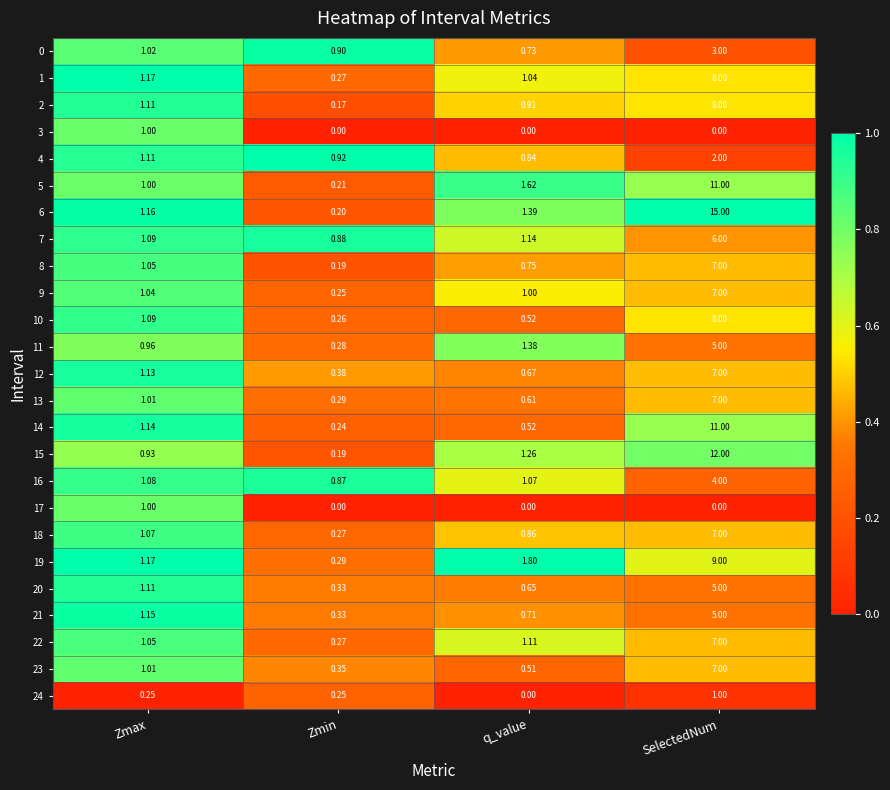

What is the spread (max minus min) of values at SelectedNum?

15.0